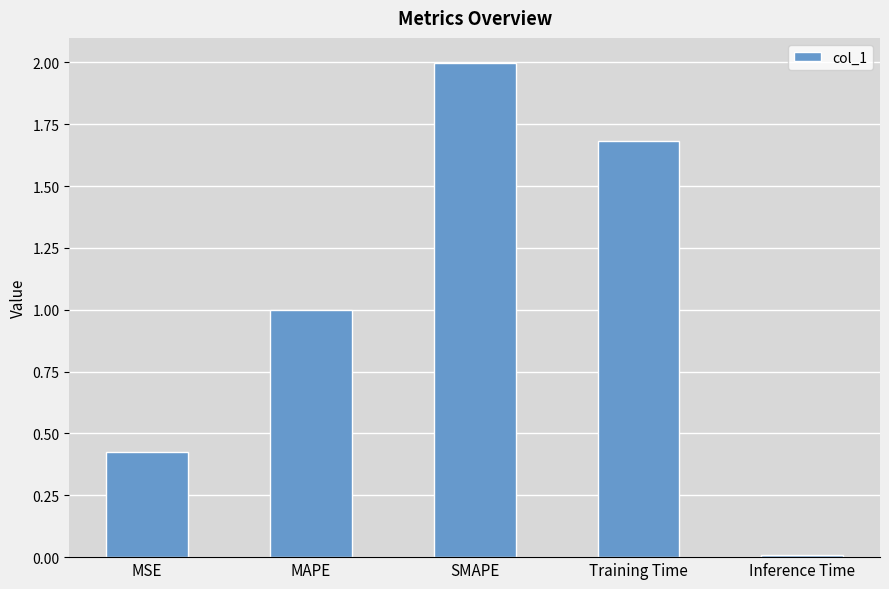

What value does the data have at SMAPE?

2.0